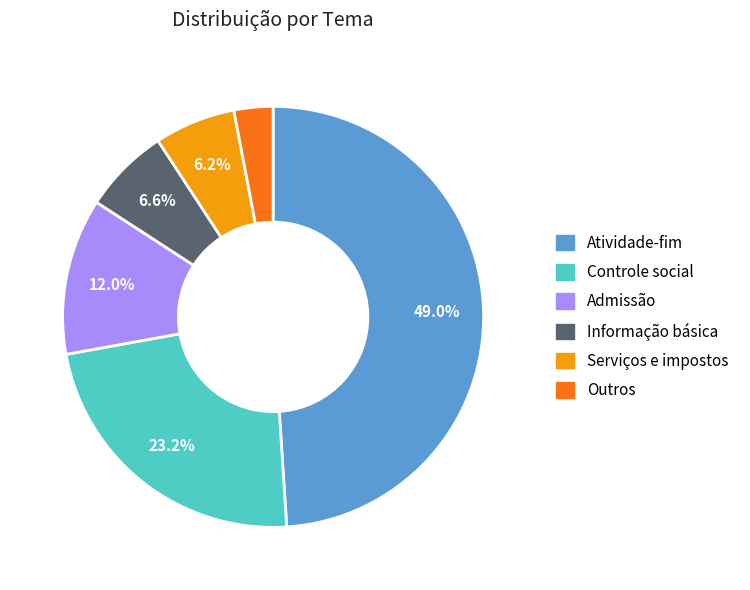

The Informação básica slice represents 7% of the pie. True or false?

True